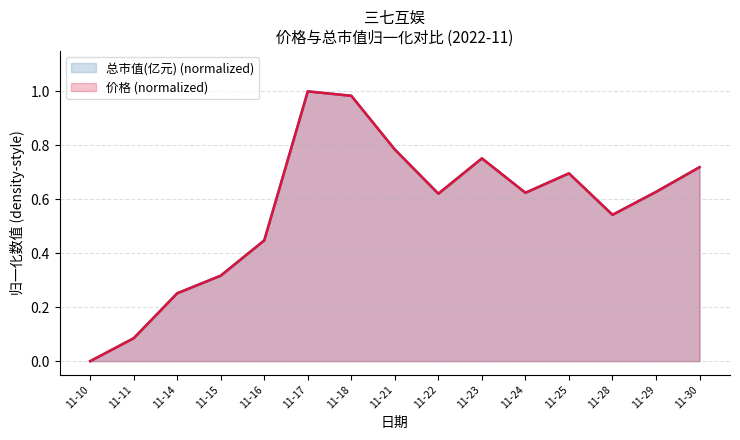

What is the total value across all series at 11-23?

1.5